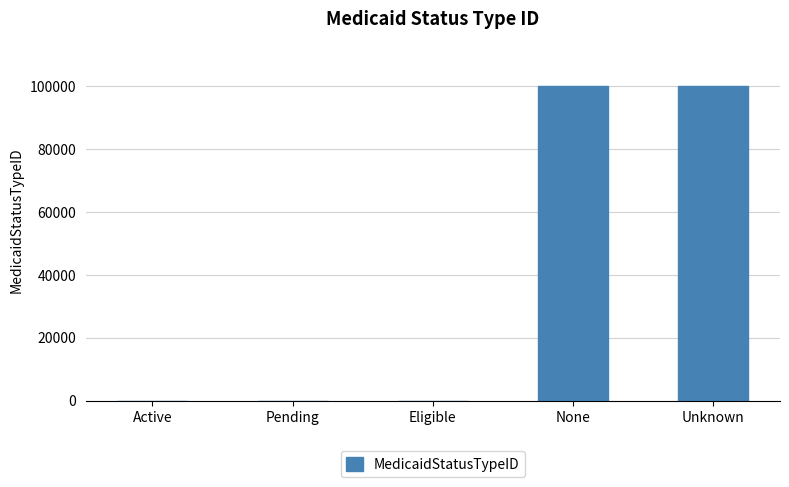

Are the bars grouped side by side (vs. stacked)?

No